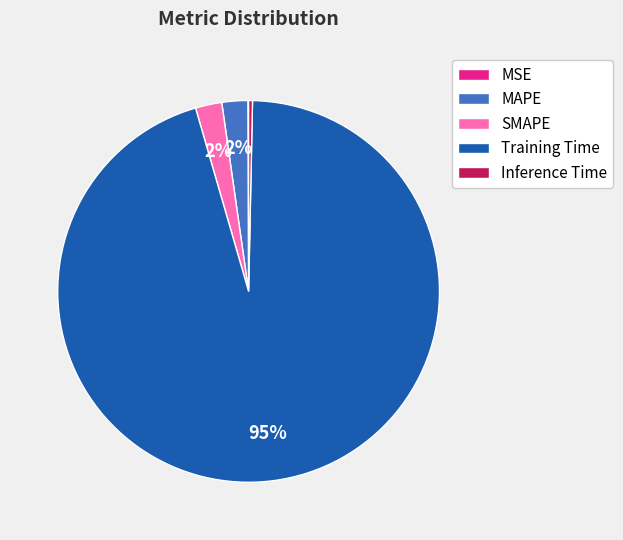

Does Inference Time account for over 50% of the chart?

No